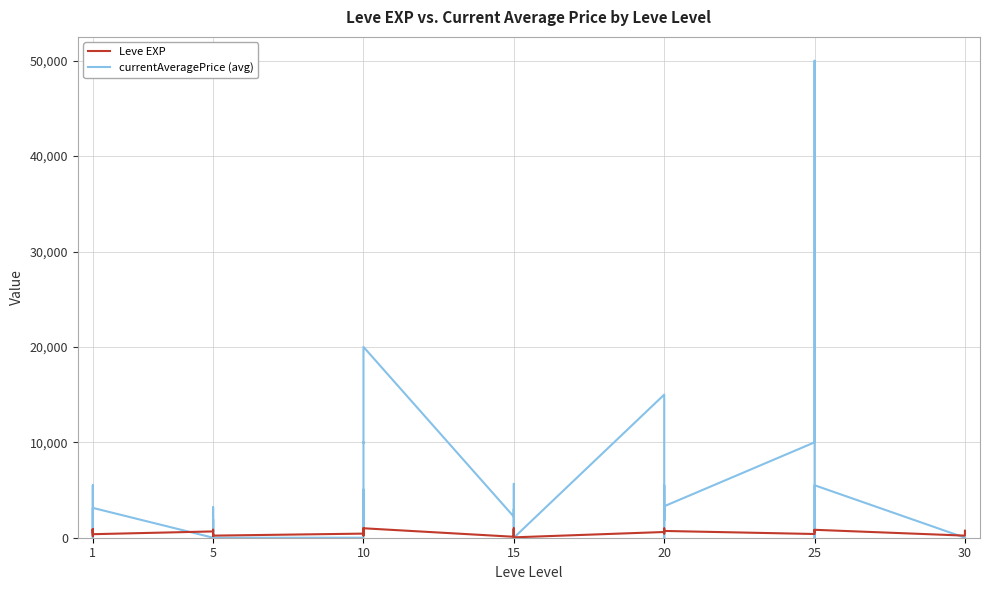

Does the chart display data point markers on the line(s)?

No